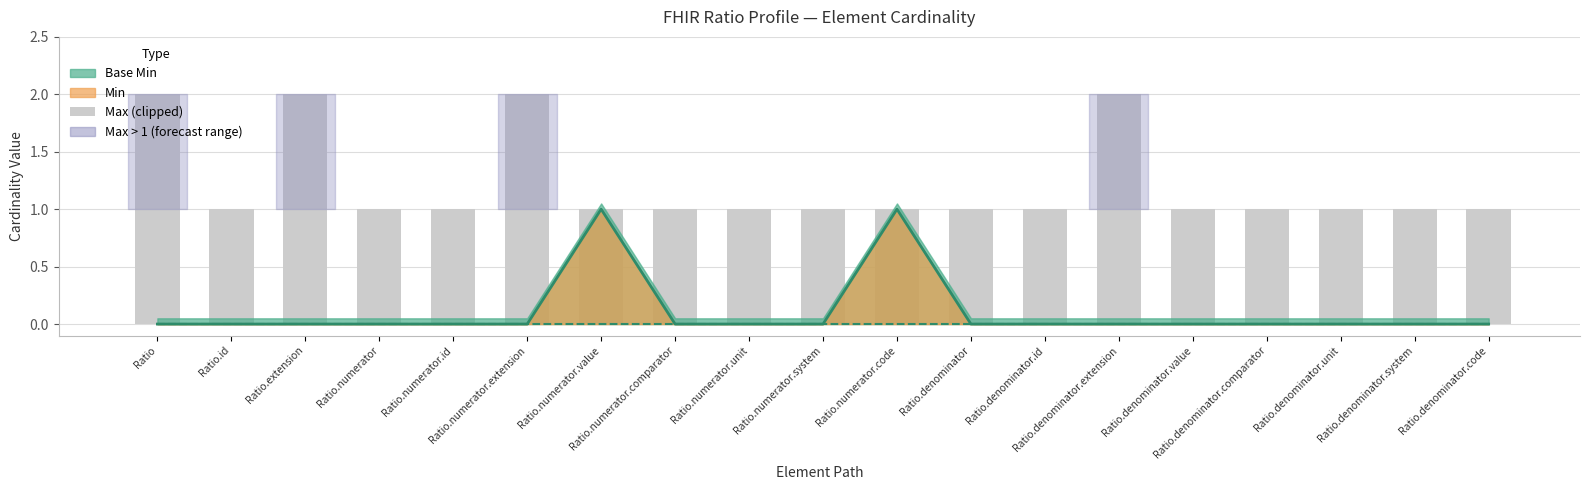

The chart shows a value of 2 at Ratio. True or false?

True